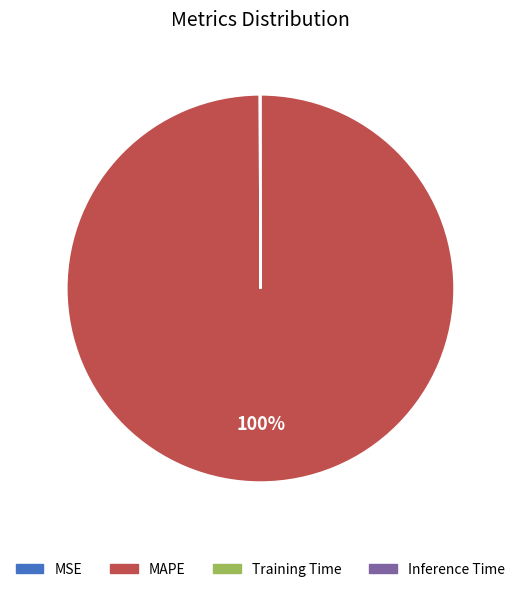

What is the largest slice in the pie chart?

MAPE